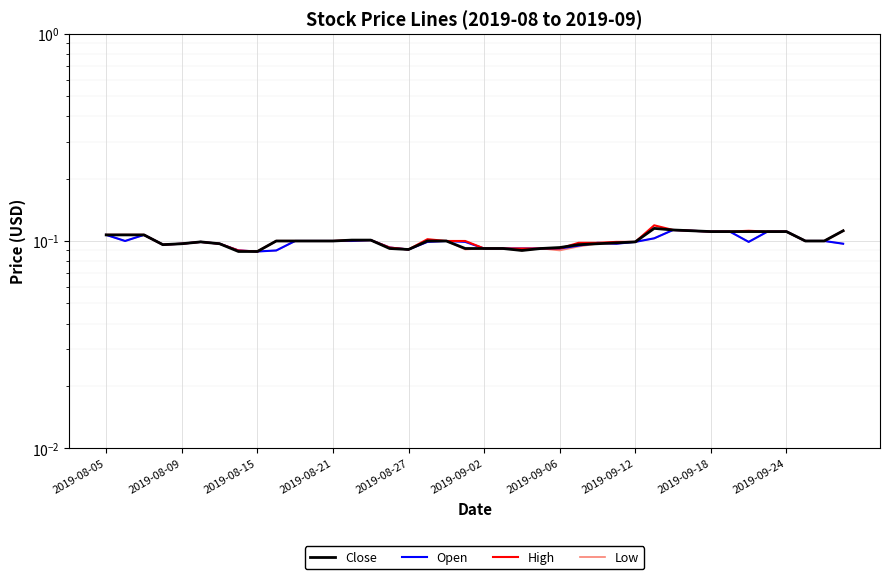

What are all the series names shown in the legend?

Close, Open, High, Low